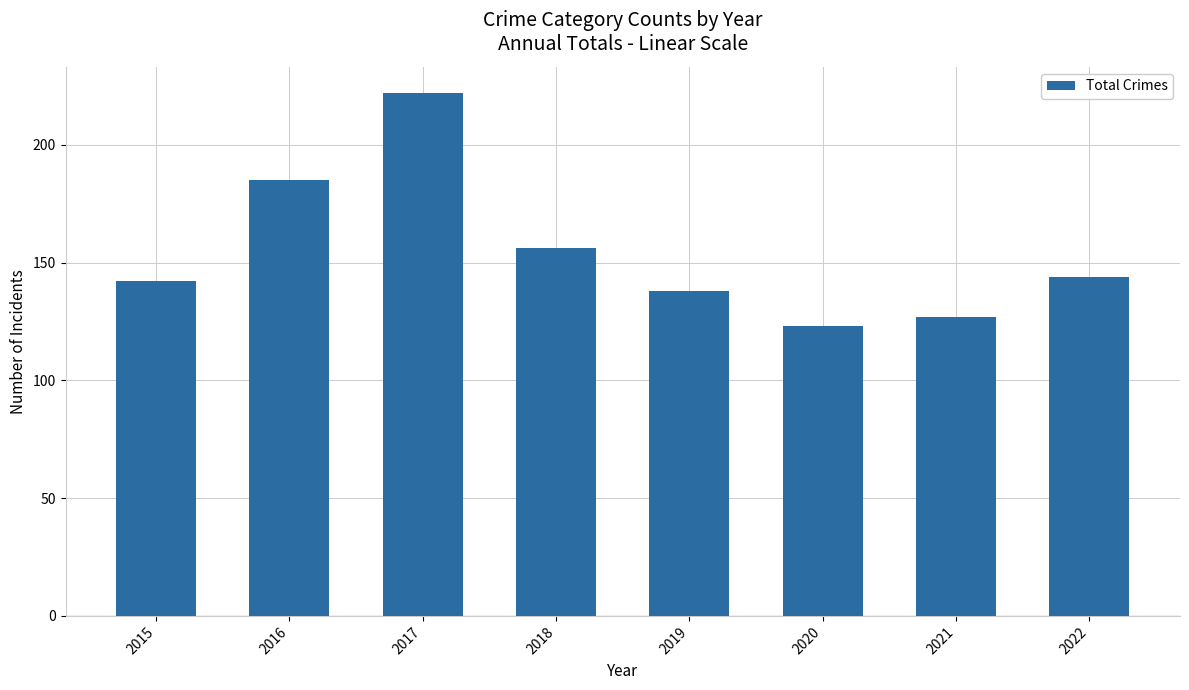

What is the change in value from 2020 to 2022?

+21